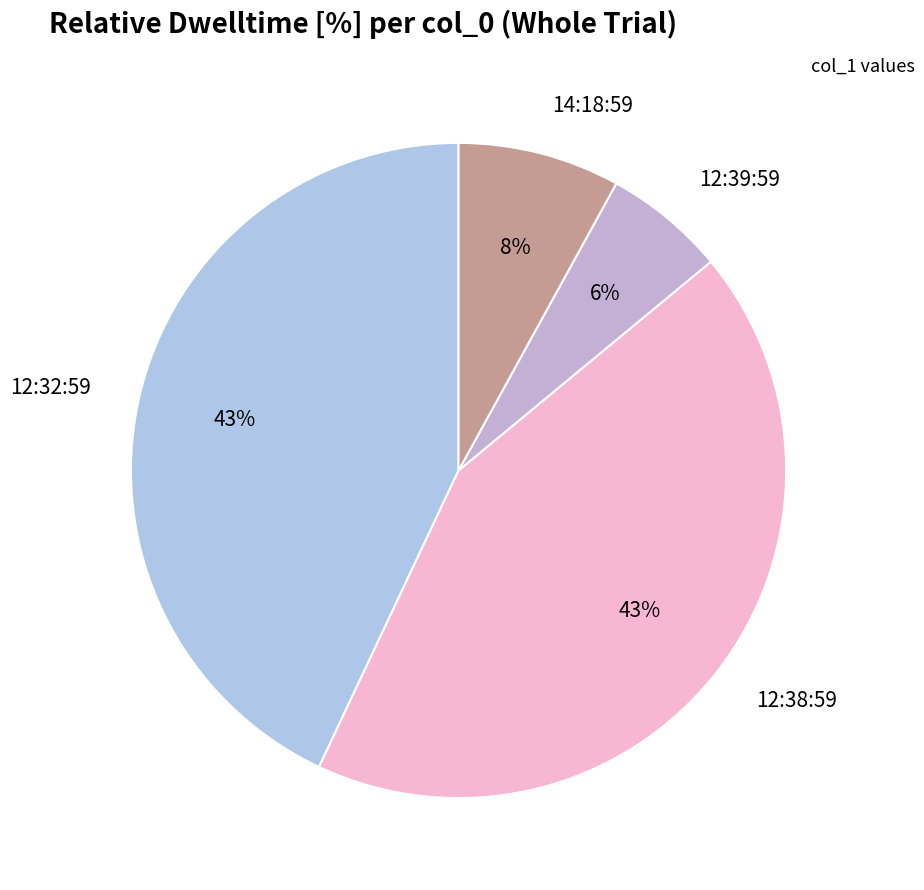

True or false: 12:39:59 accounts for 15% of the total.

False